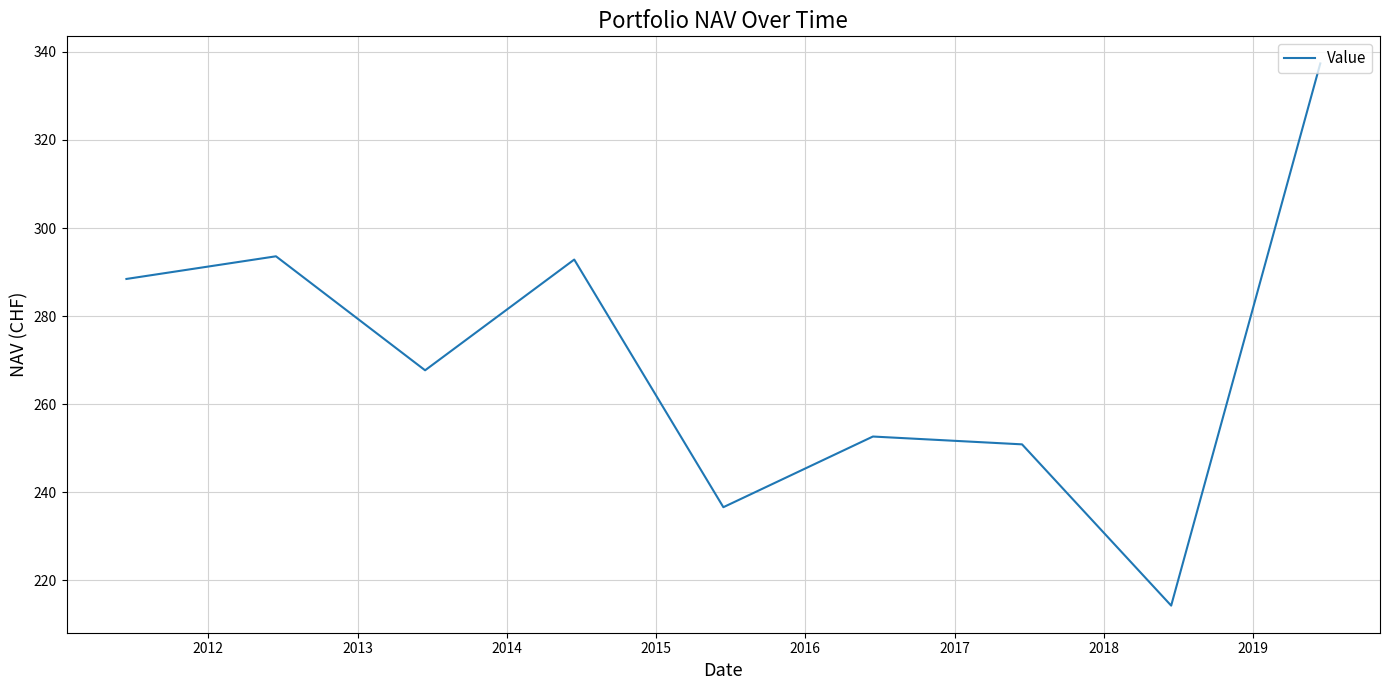

What is the greatest value displayed?

337.4